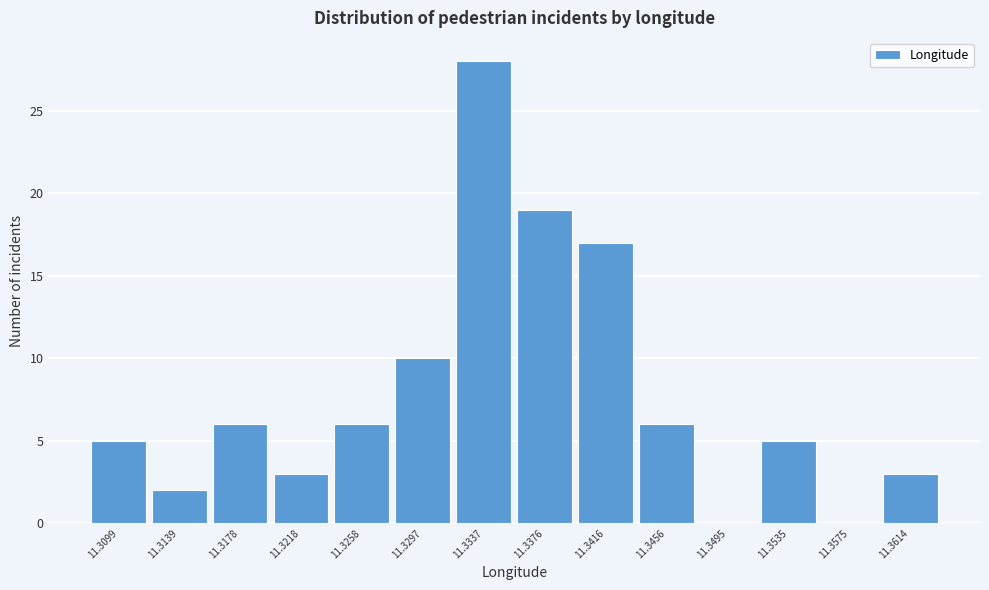

Reading left to right, extract all data points from this chart.

11.3099=5	11.3139=2	11.3178=6	11.3218=3	11.3258=6	11.3297=10	11.3337=28	11.3376=19	11.3416=17	11.3456=6	11.3495=0	11.3535=5	11.3575=0	11.3614=3